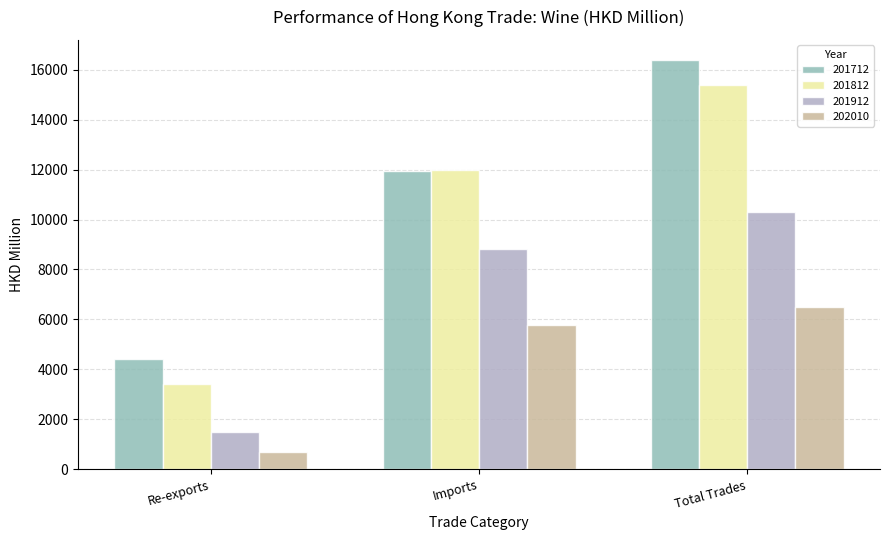

Which series has the largest total across all categories?

201712